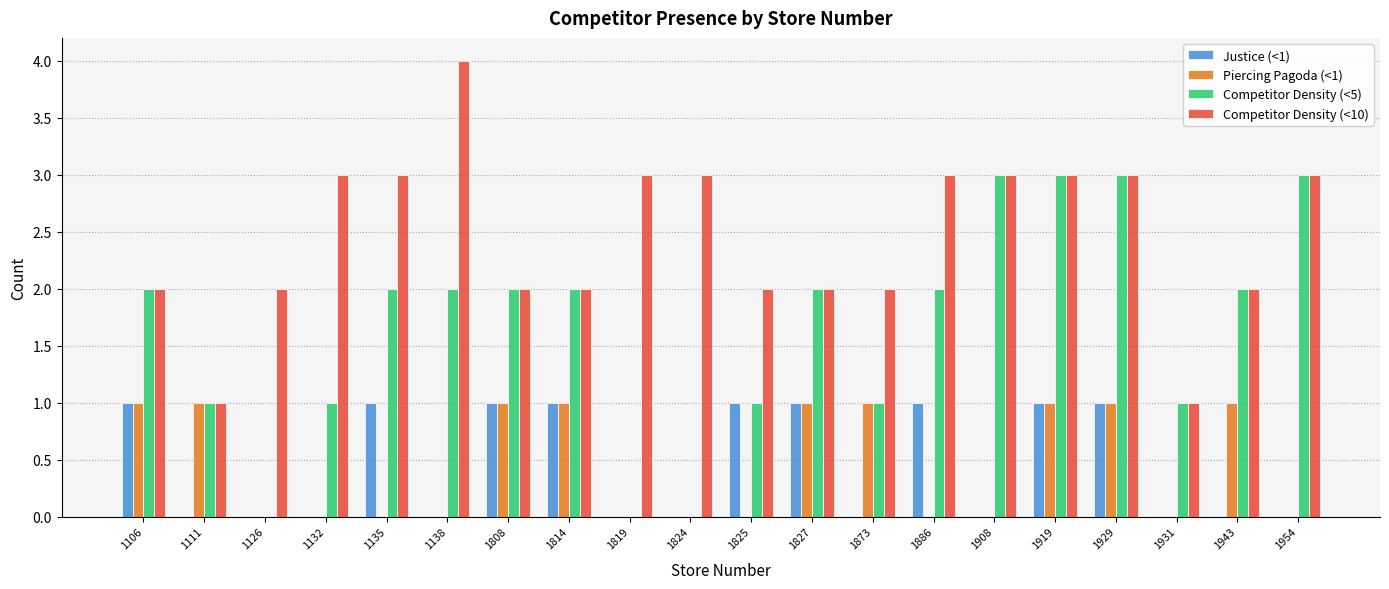

Which label corresponds to the largest value in the chart?

1138